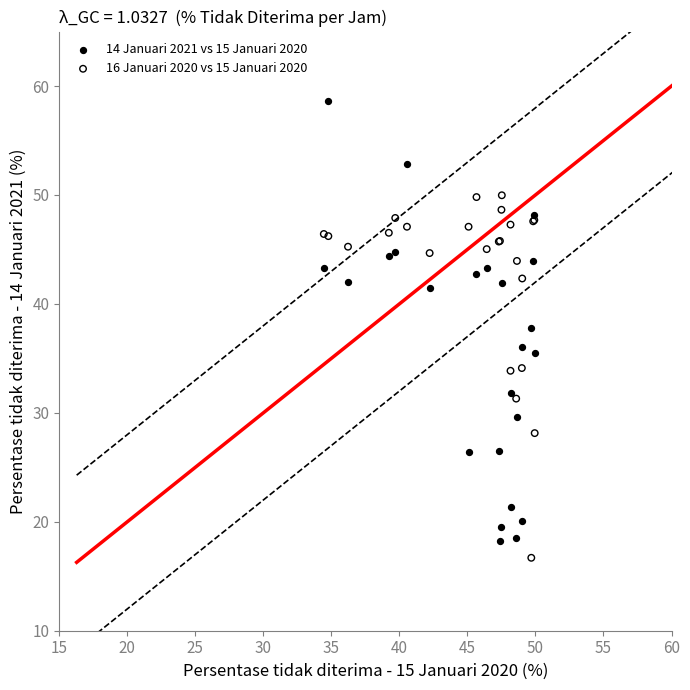

Which series reaches the maximum Y coordinate?

14 Januari 2021 vs 15 Januari 2020